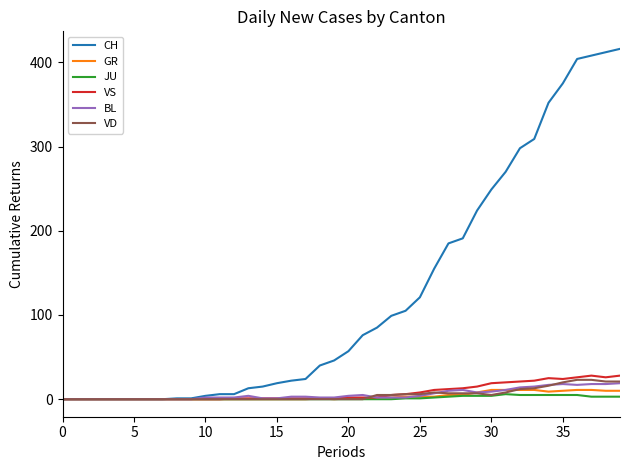

What is the greatest value displayed?

416